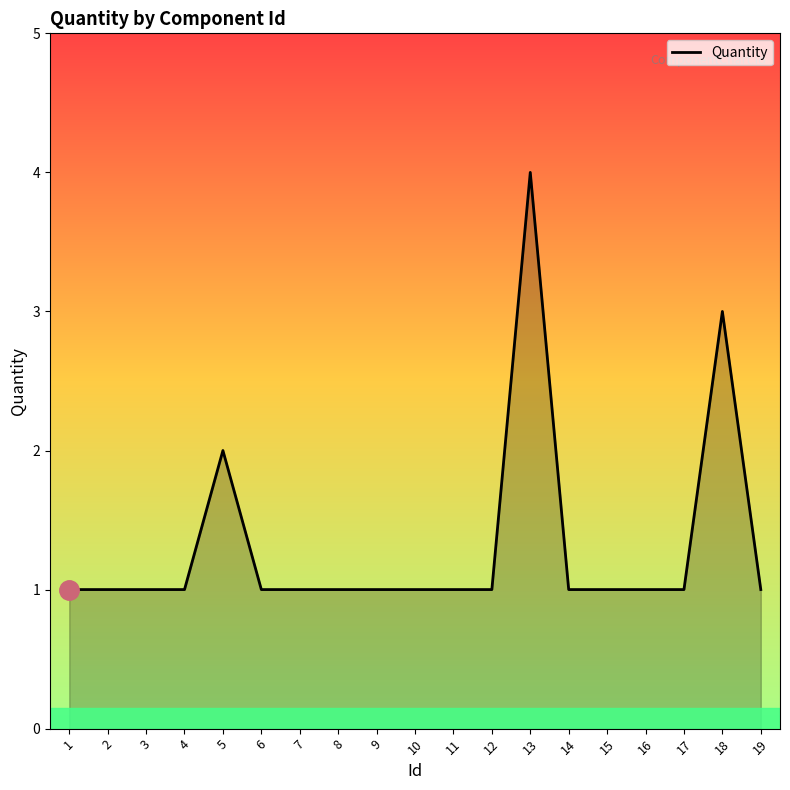

What is the smallest value displayed?

1